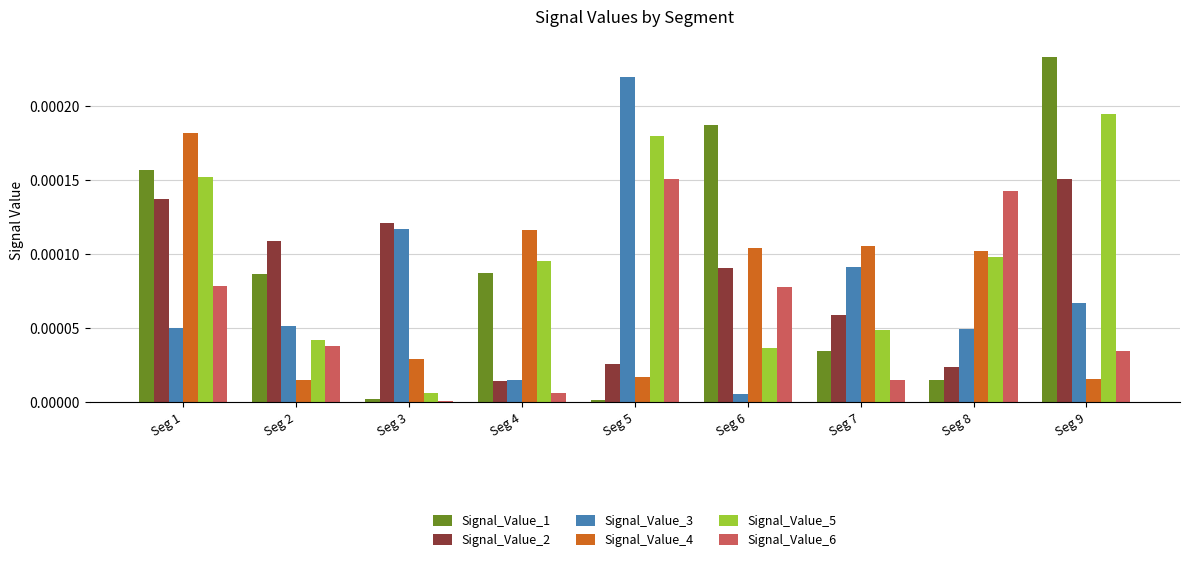

Rank the series at Seg 9 from lowest to highest value.

Signal_Value_4, Signal_Value_6, Signal_Value_3, Signal_Value_2, Signal_Value_5, Signal_Value_1